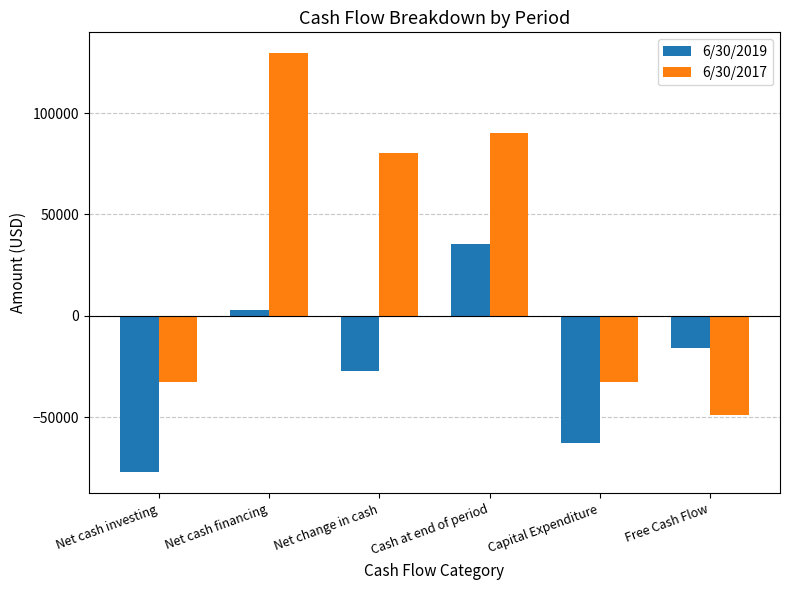

Rank the series at Net change in cash from highest to lowest value.

6/30/2017, 6/30/2019